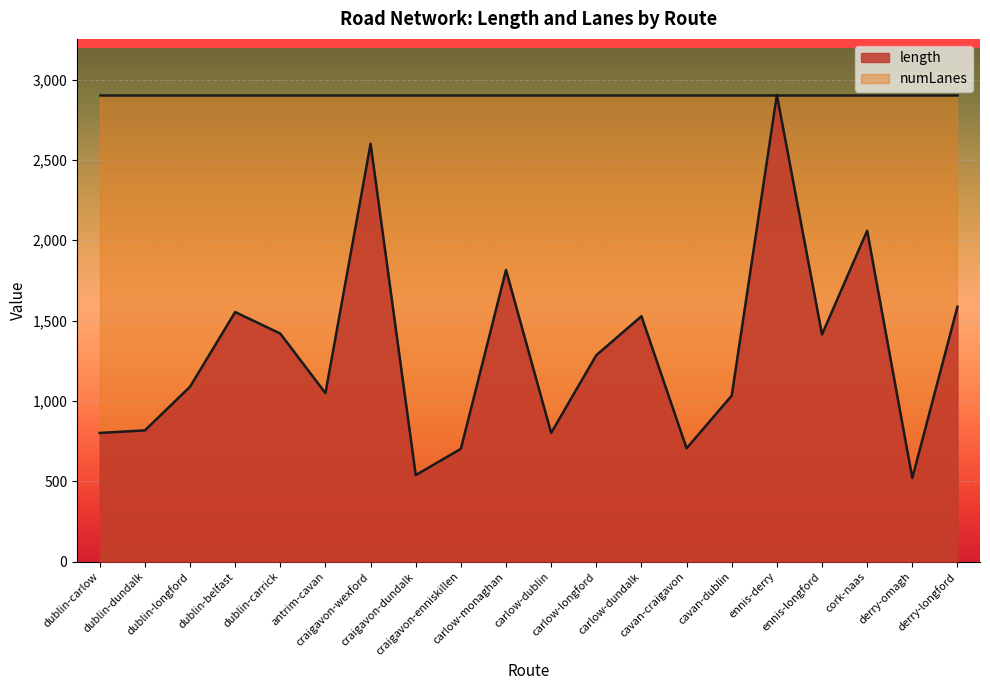

How many series are shown in this chart?

2